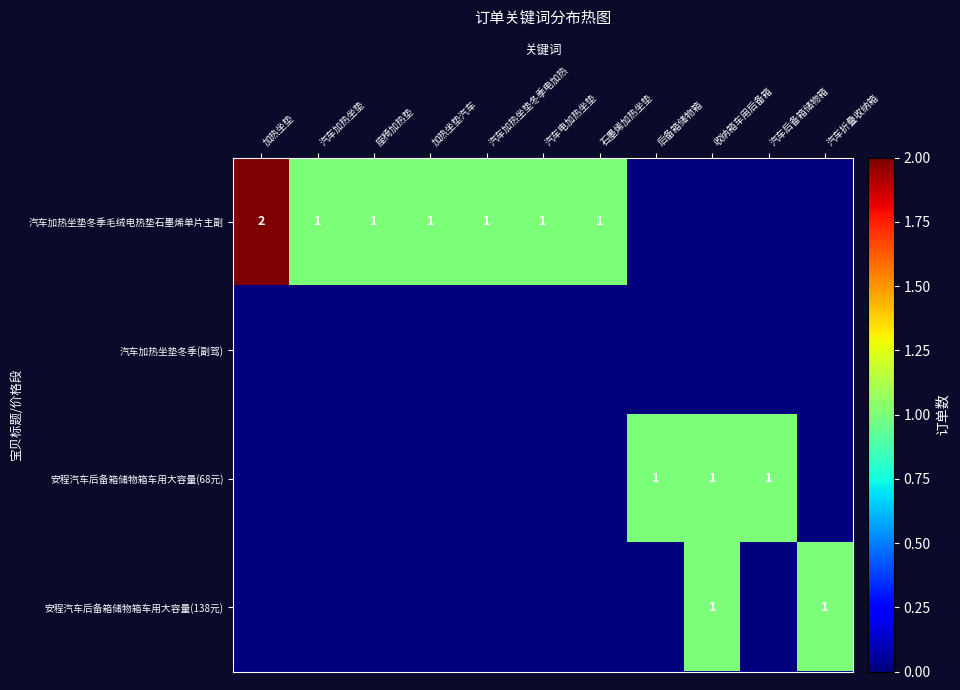

How many categories are shown in the chart?

11